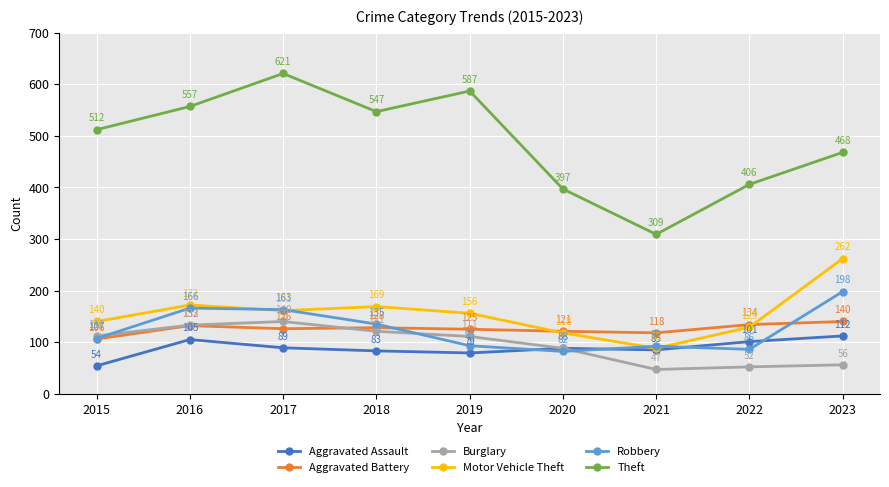

Is the value of Aggravated Battery at 2017 greater than the value of Theft at 2020?

No